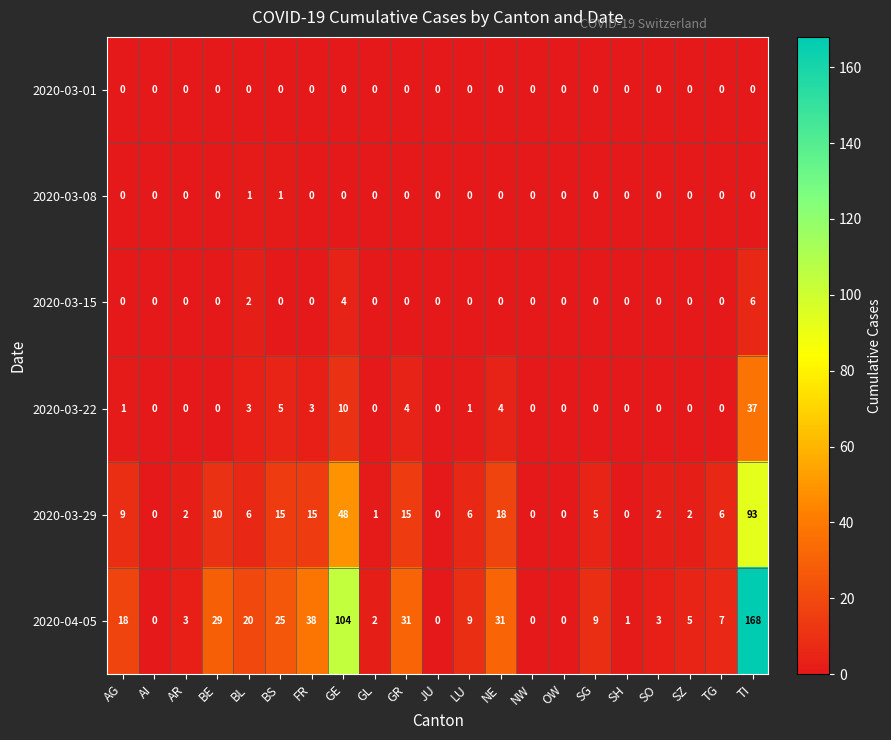

At which label does 2020-04-05 first exceed 9?

AG